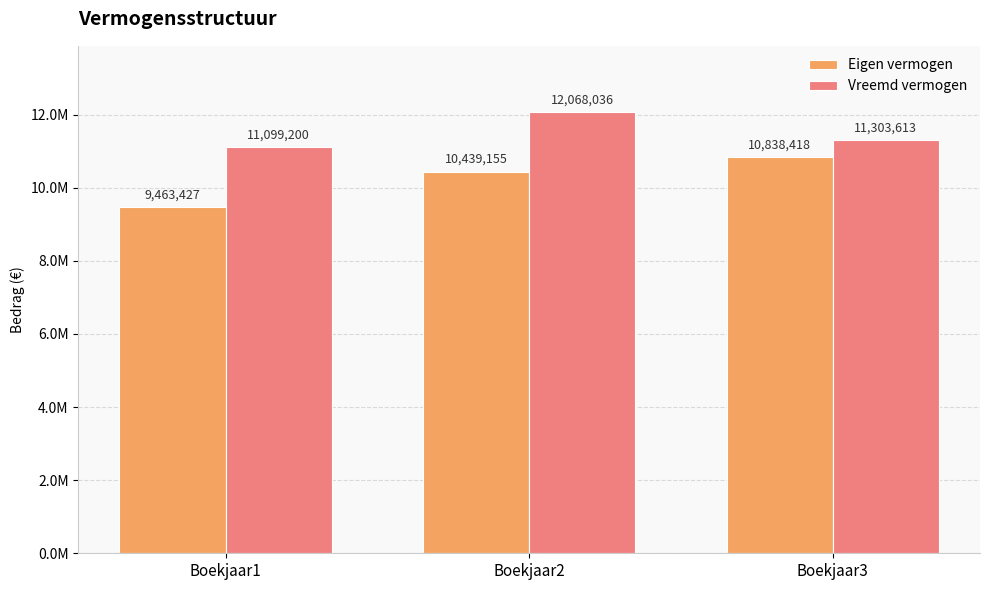

At which label is Eigen vermogen closest to 10150922?

Boekjaar2